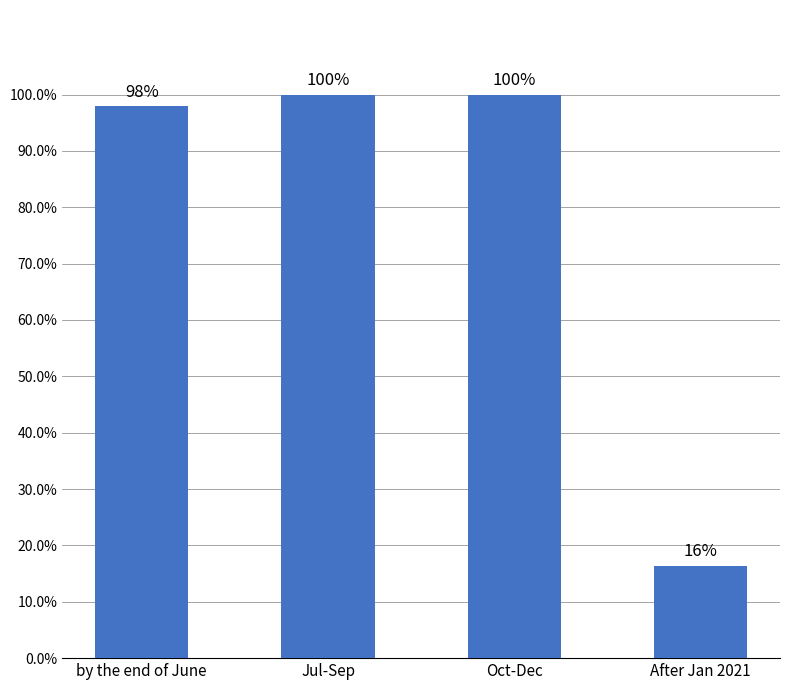

At which label is the value closest to 0?

After Jan 2021